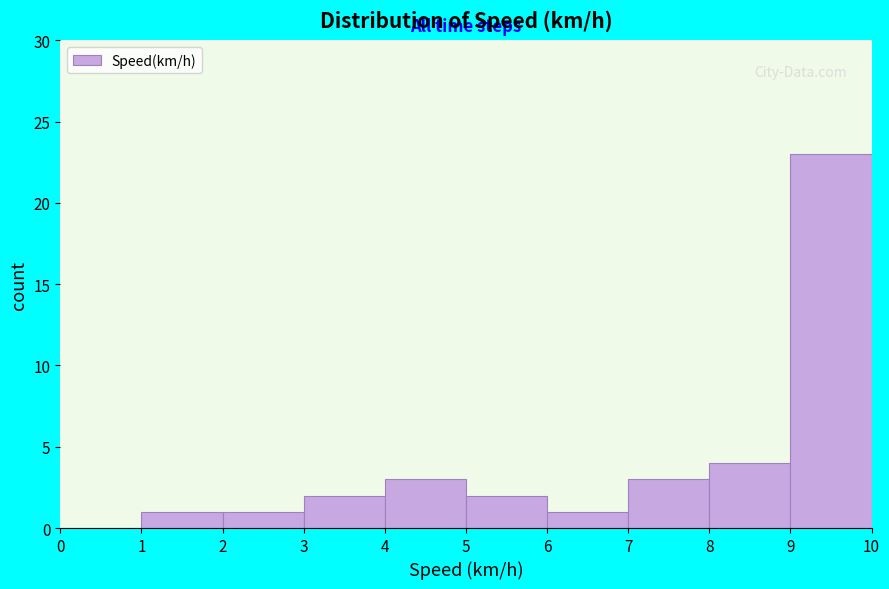

Reading left to right, transcribe this chart: for each bar, give the range it covers on the x-axis and its height. The values are not printed on the chart, so give them approximately, as read against the axis.

0 to 1: 0
1 to 2: 1
2 to 3: 1
3 to 4: 2
4 to 5: 3
5 to 6: 2
6 to 7: 1
7 to 8: 3
8 to 9: 4
9 to 10: 23